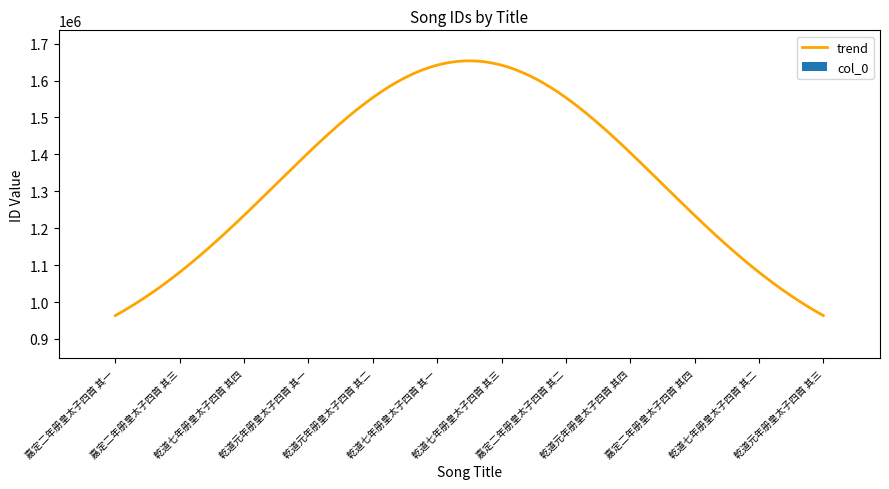

What is the maximum value shown in the chart?

848003